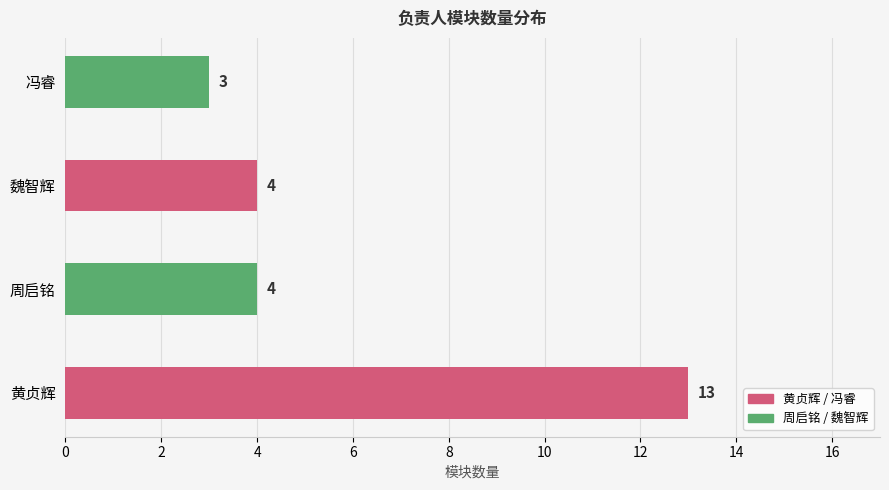

What is the maximum value shown in the chart?

13